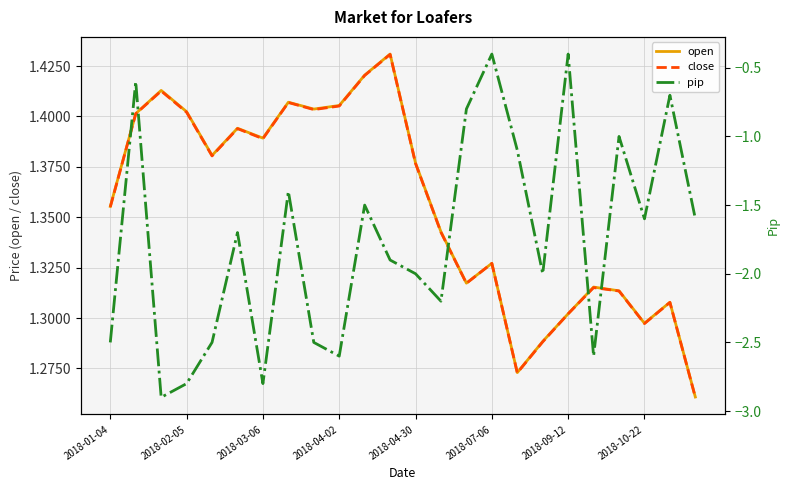

How many close values are between 1 and 2?

24